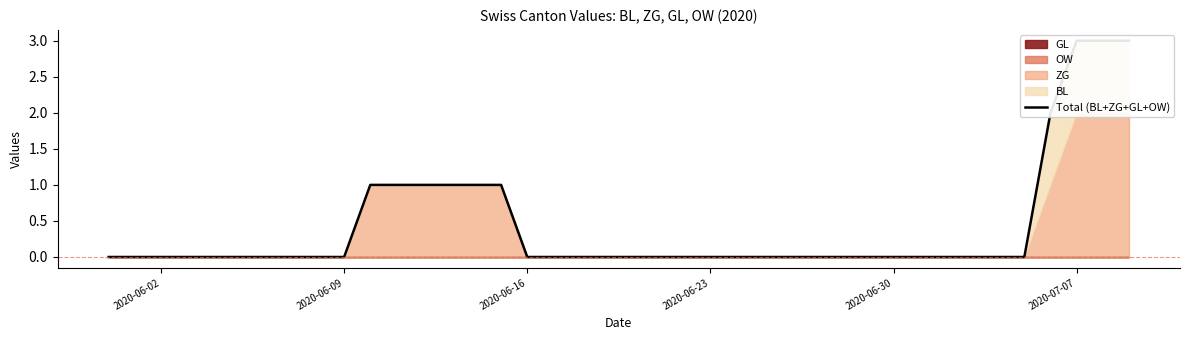

The value at 2020-06-23 is 0. True or false?

True